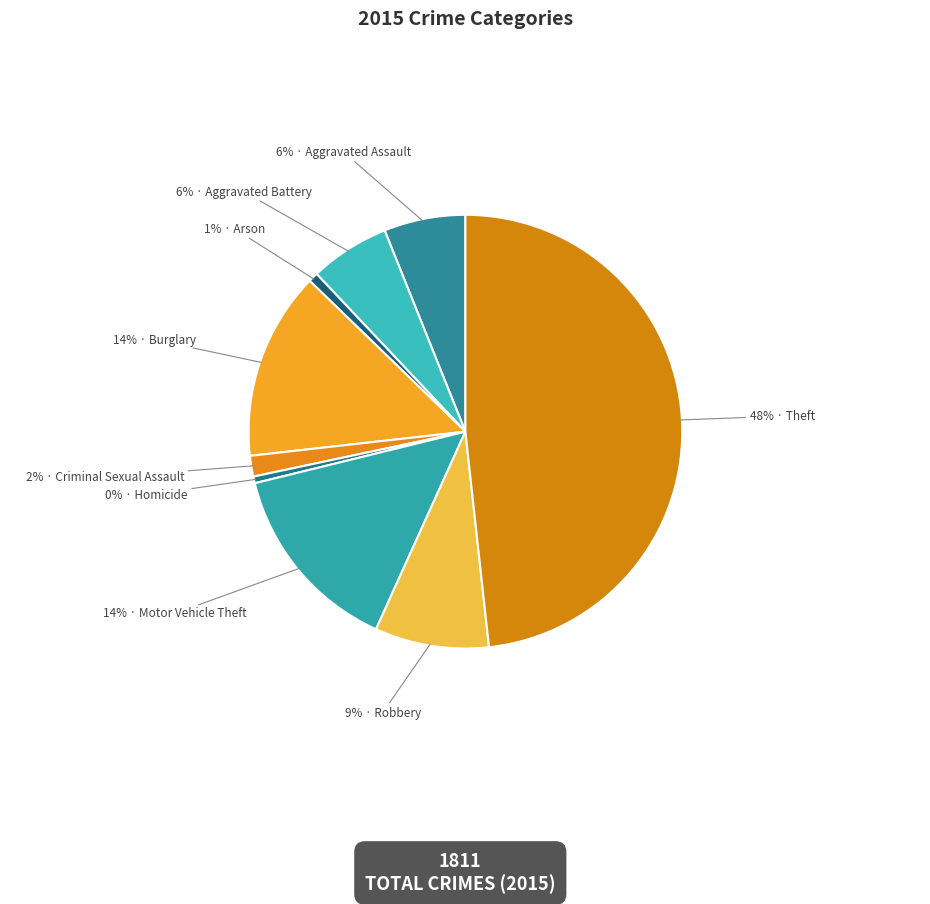

Which category has the smallest portion of the pie?

Homicide